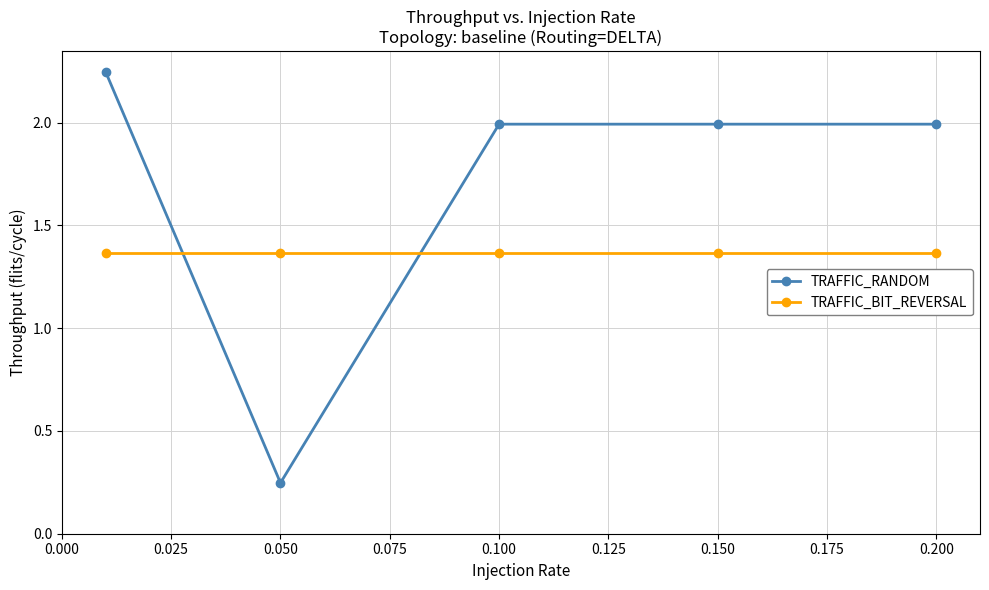

Rank the series by their average value, from highest to lowest.

TRAFFIC_RANDOM, TRAFFIC_BIT_REVERSAL